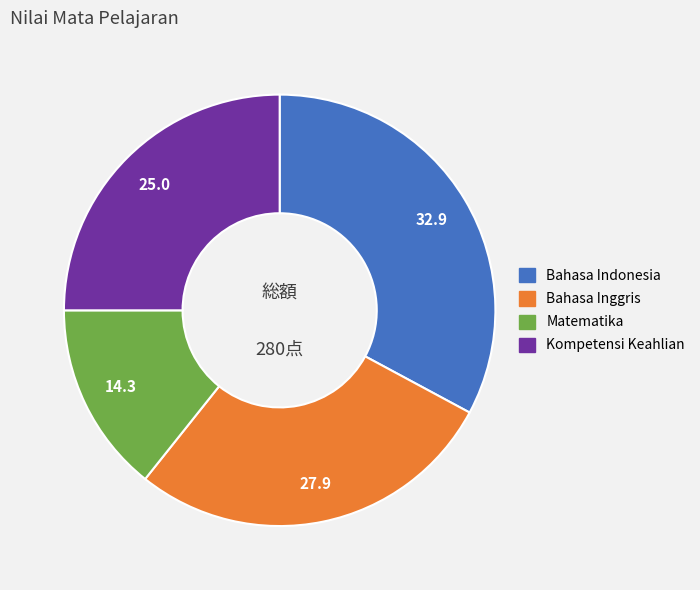

Does Matematika account for over 50% of the chart?

No